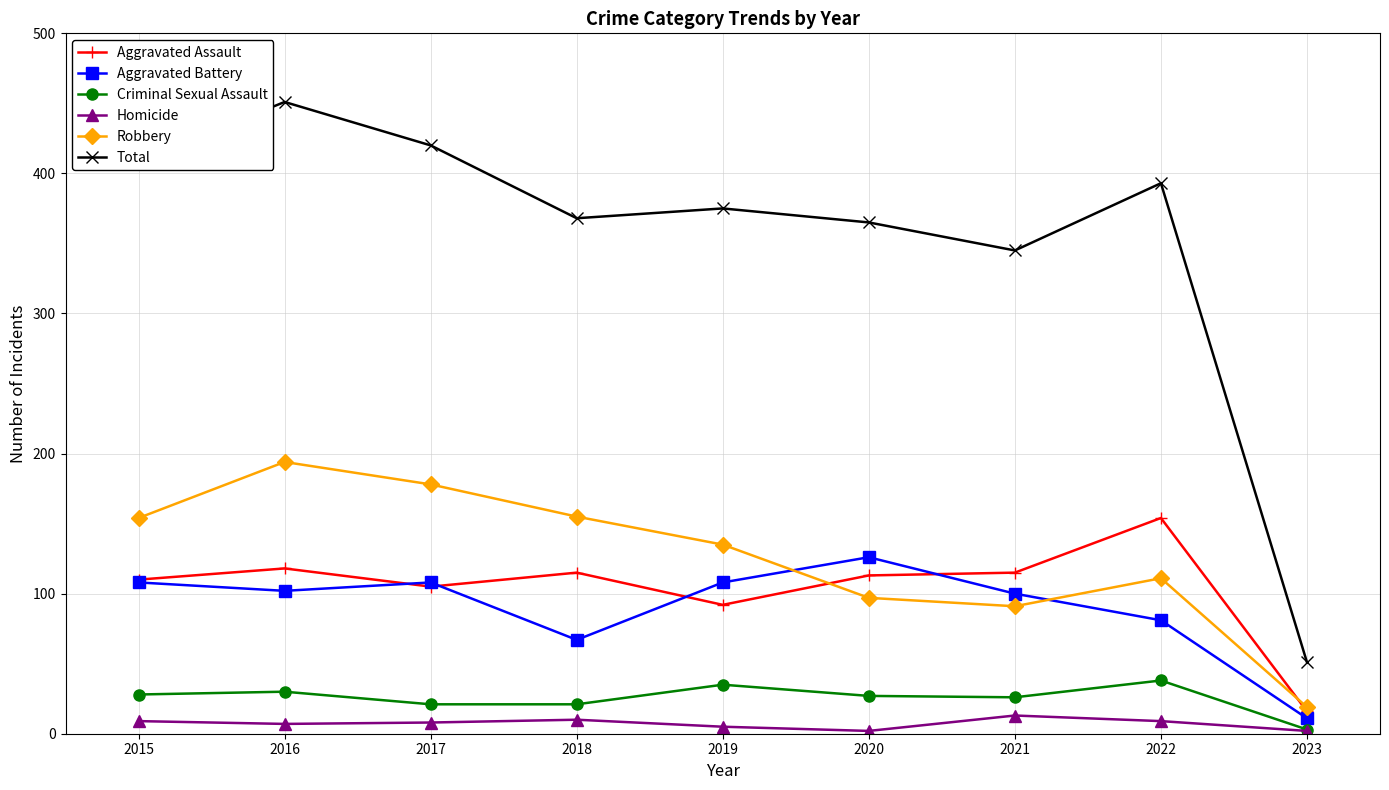

How many lines are shown in the chart?

6